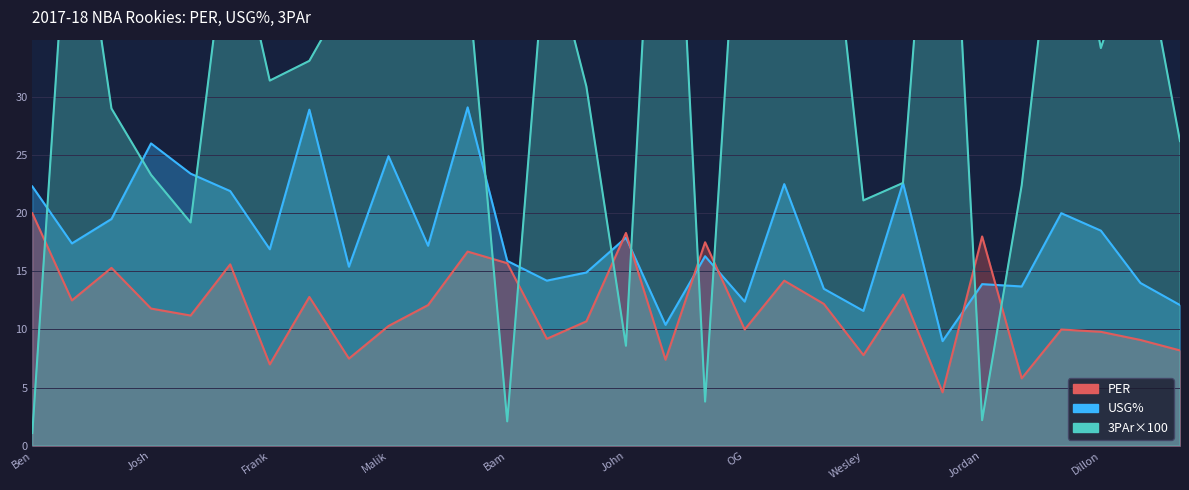

In PER, how many points are lower than both neighbors (excluding endpoints)?

10